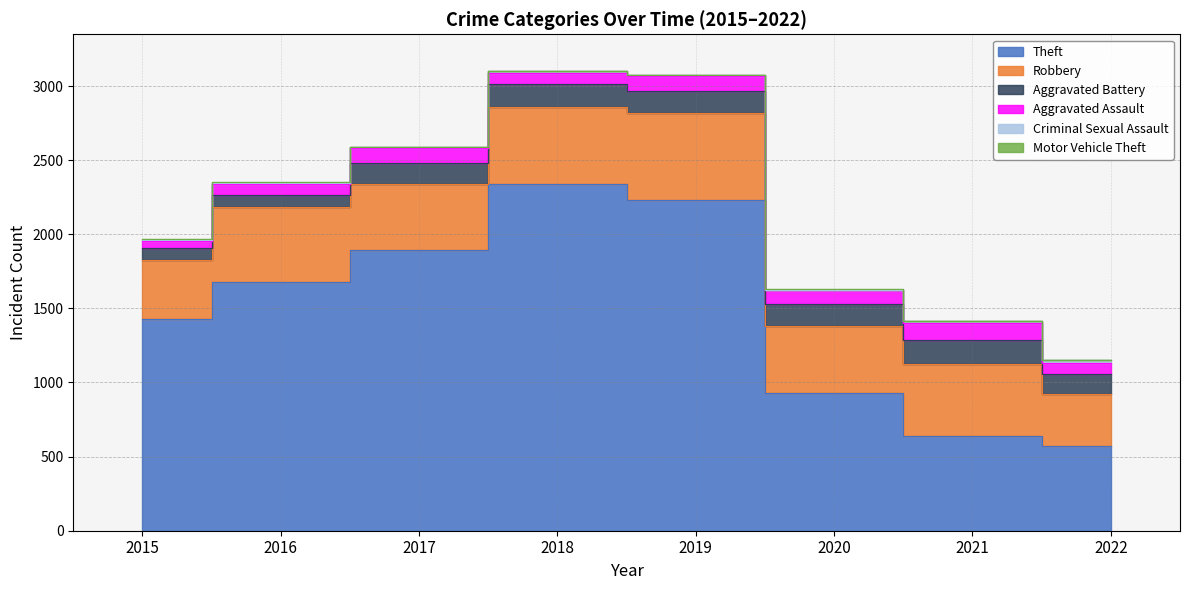

List the series in order of their peak value, highest first.

Theft, Robbery, Aggravated Battery, Aggravated Assault, Criminal Sexual Assault, Motor Vehicle Theft